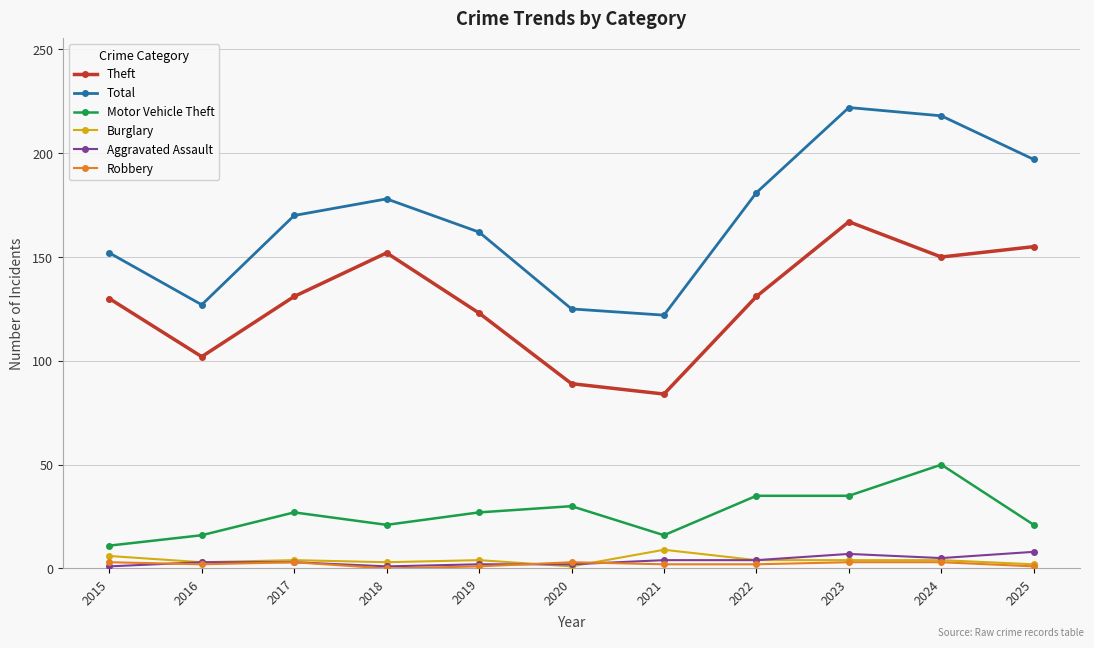

At how many categories does at least one series exceed 69?

11